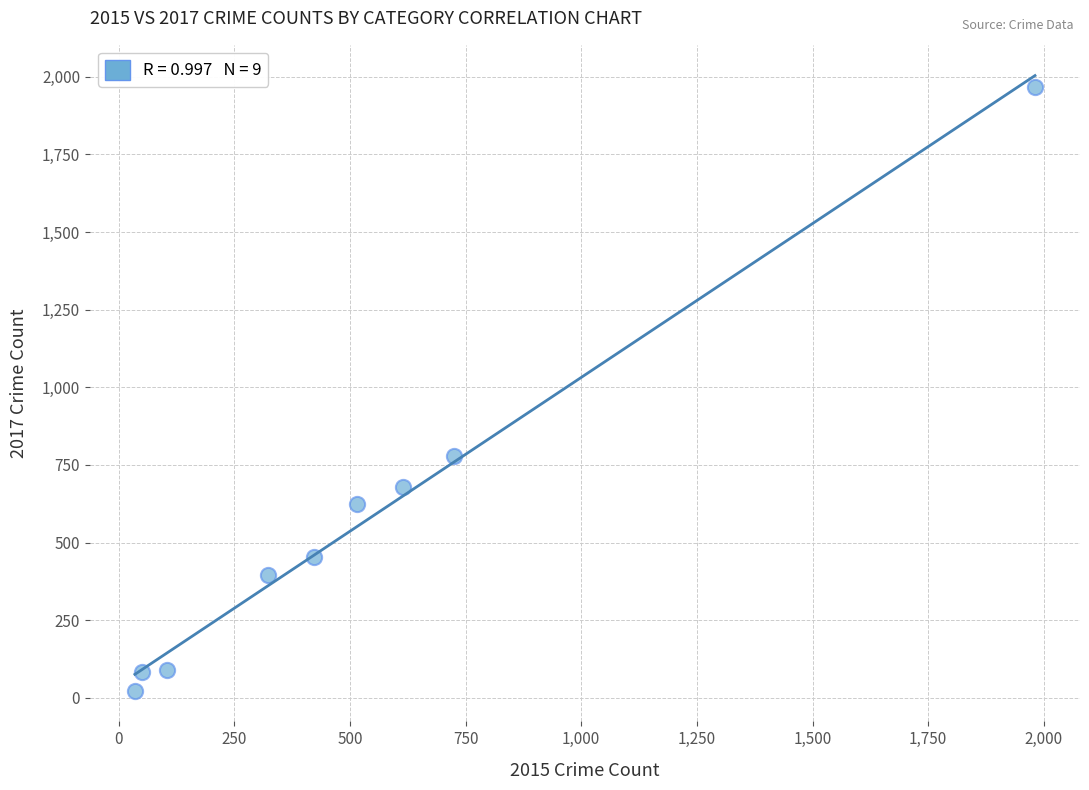

What Y value in the scatter plot is closest to 995?

780